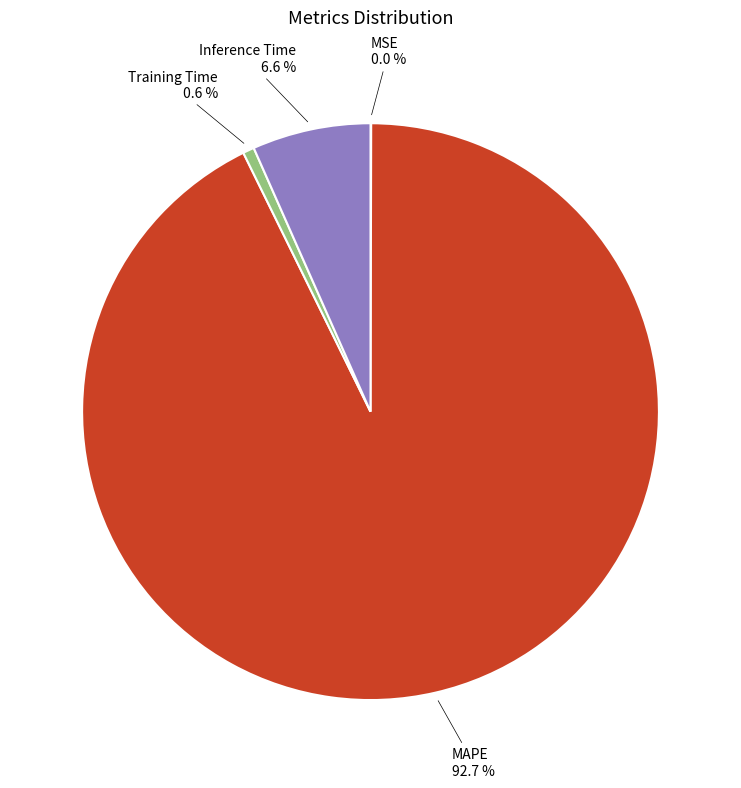

Does any single category account for the majority?

Yes